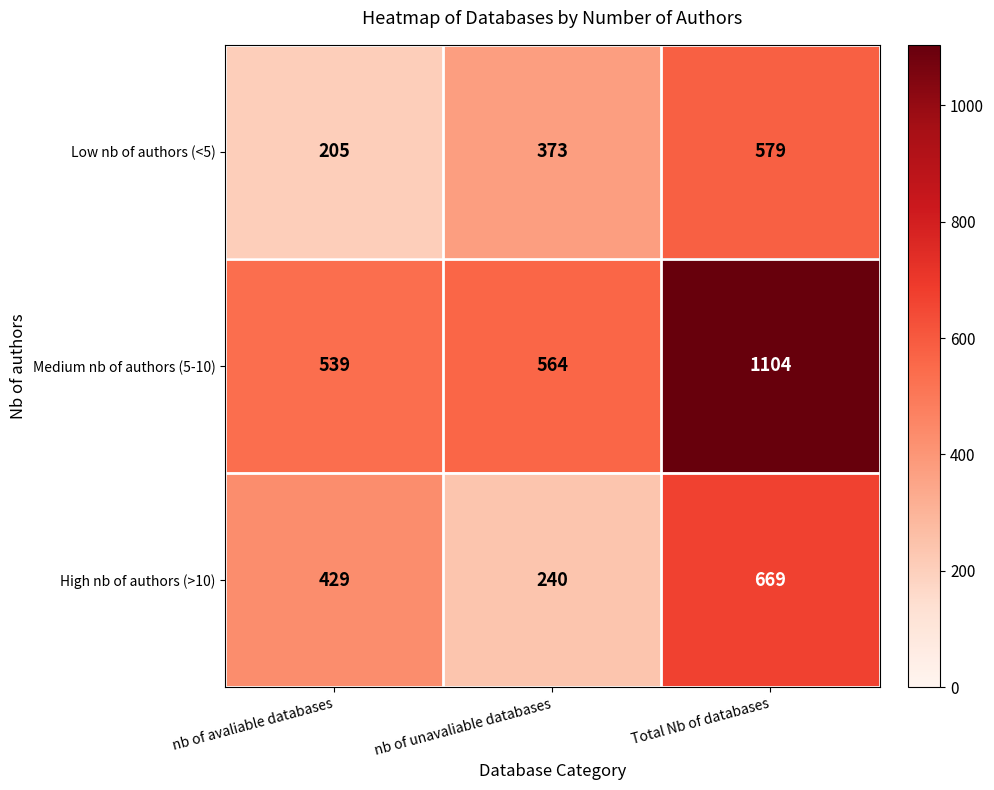

What is the smallest value displayed?

205